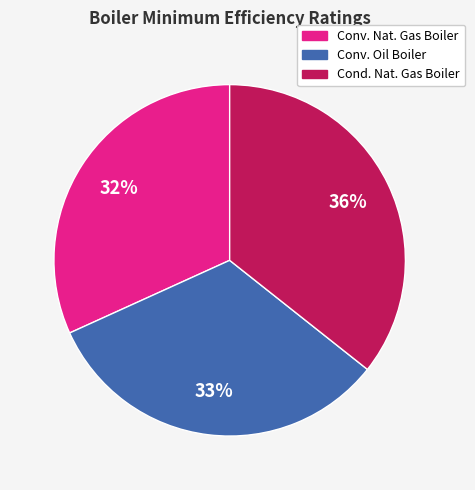

How many segments does this pie chart have?

3